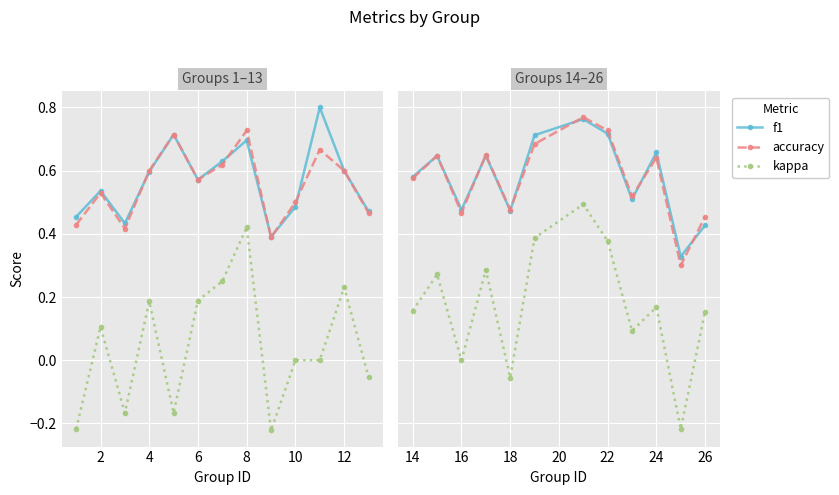

True or false: kappa and accuracy cross at least once.

False